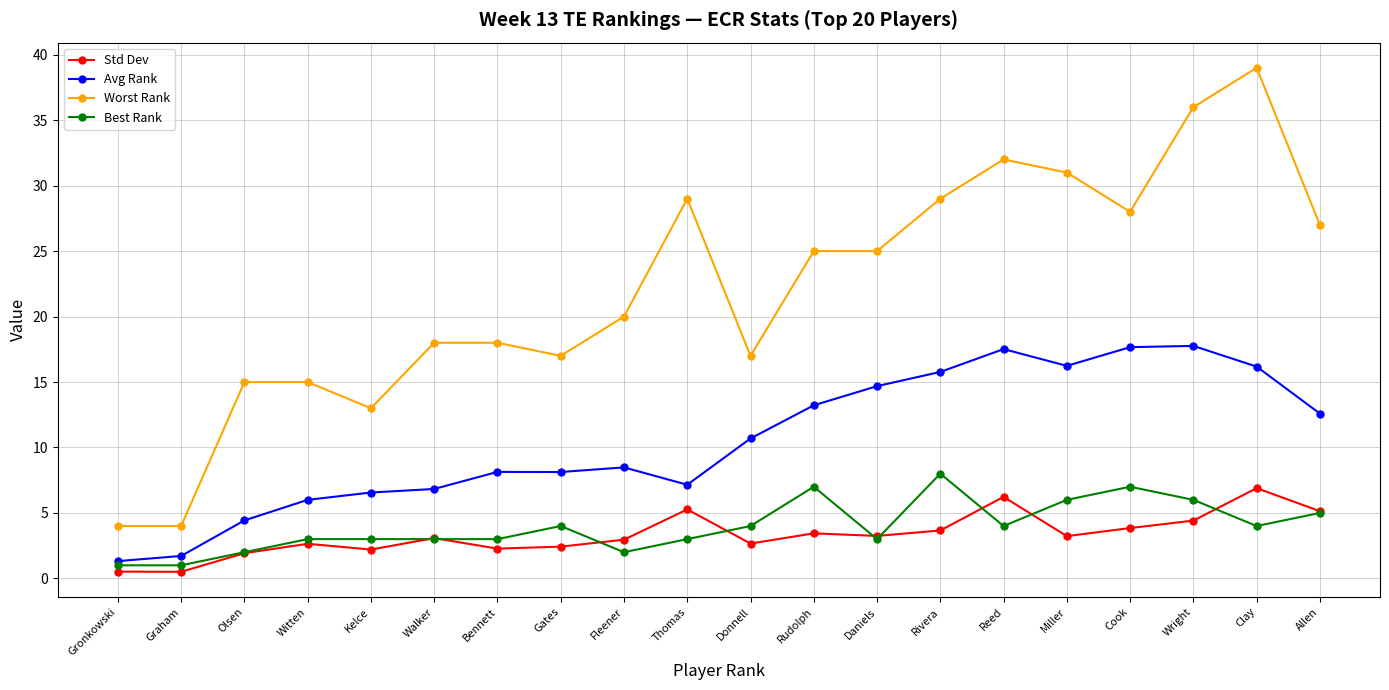

True or false: Std Dev and Worst Rank cross at least once.

False